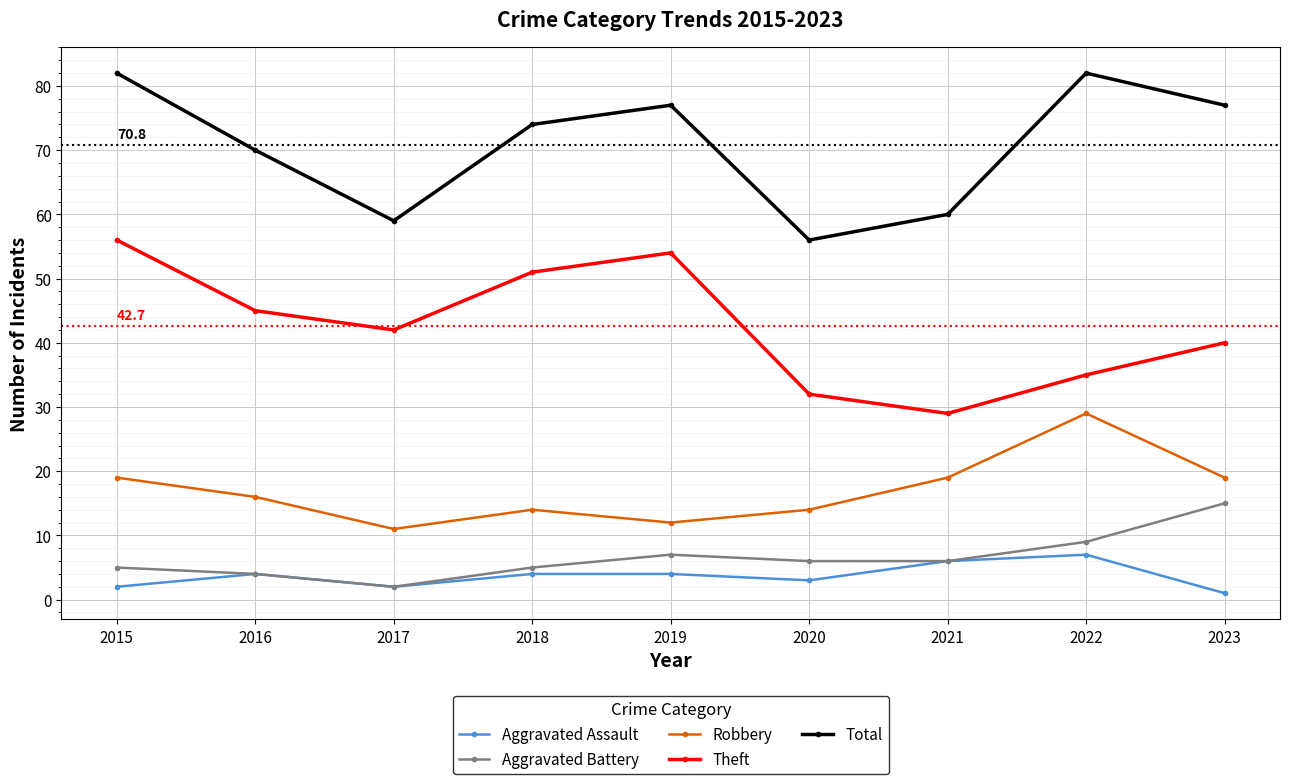

What is the value of the Aggravated Battery point at the 2nd from the left?

4